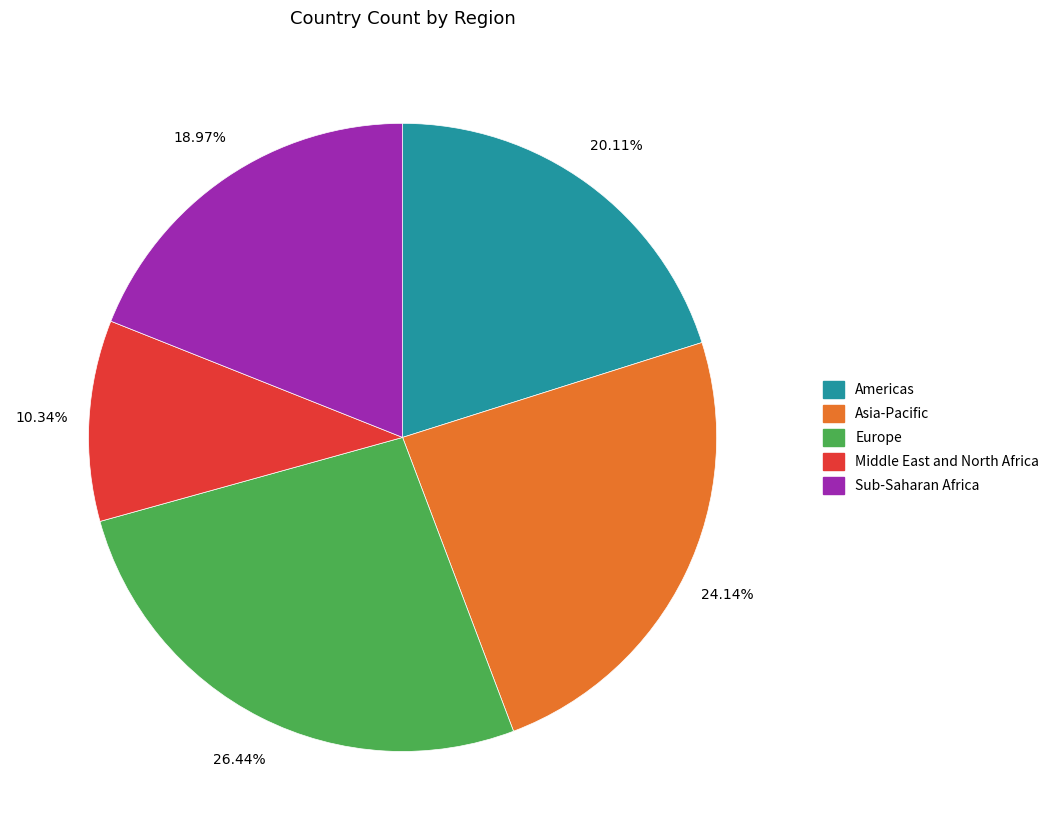

How many slices are in this pie chart?

5